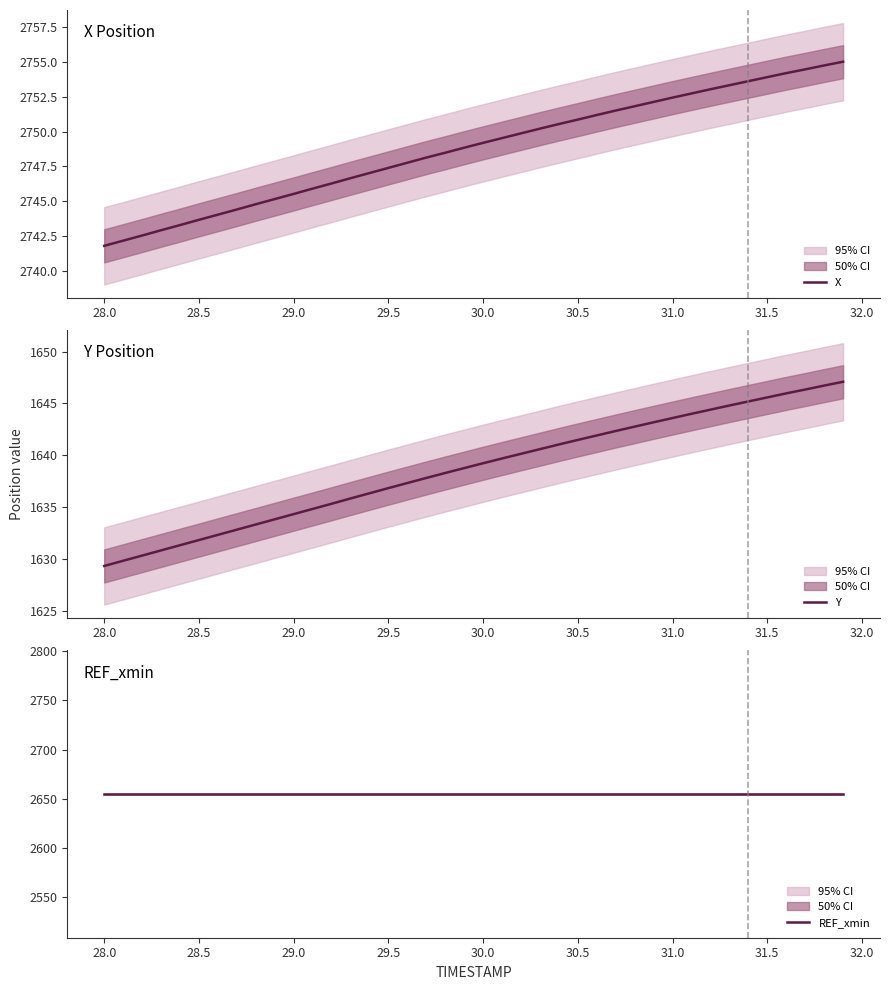

What is the minimum value for X?

2741.8